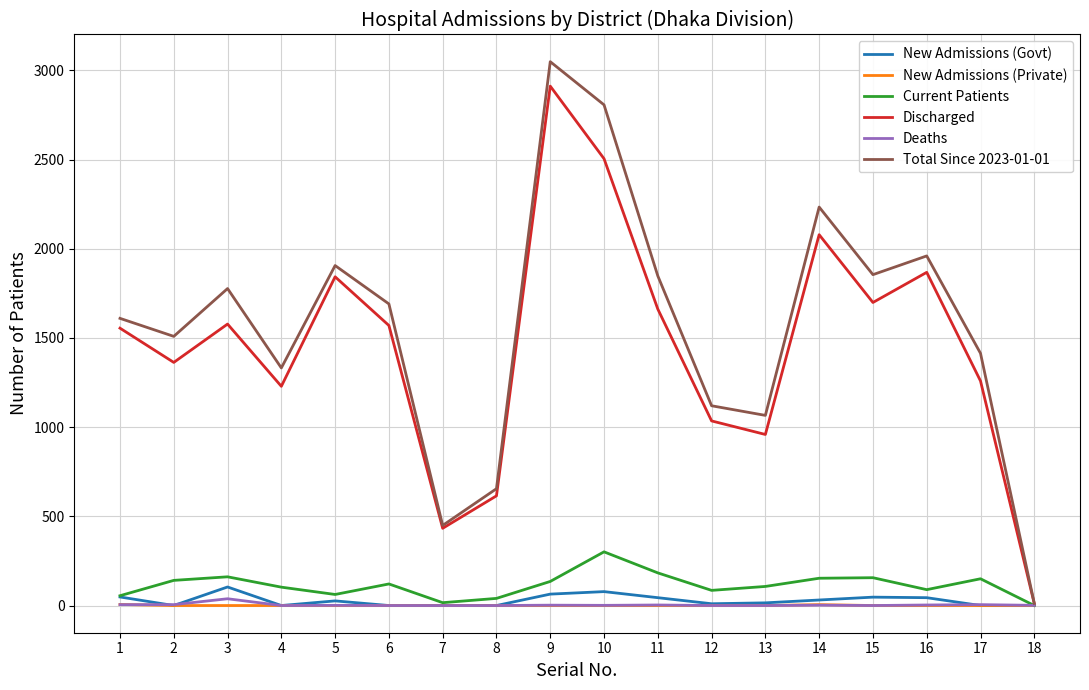

What is the greatest value displayed?

3049